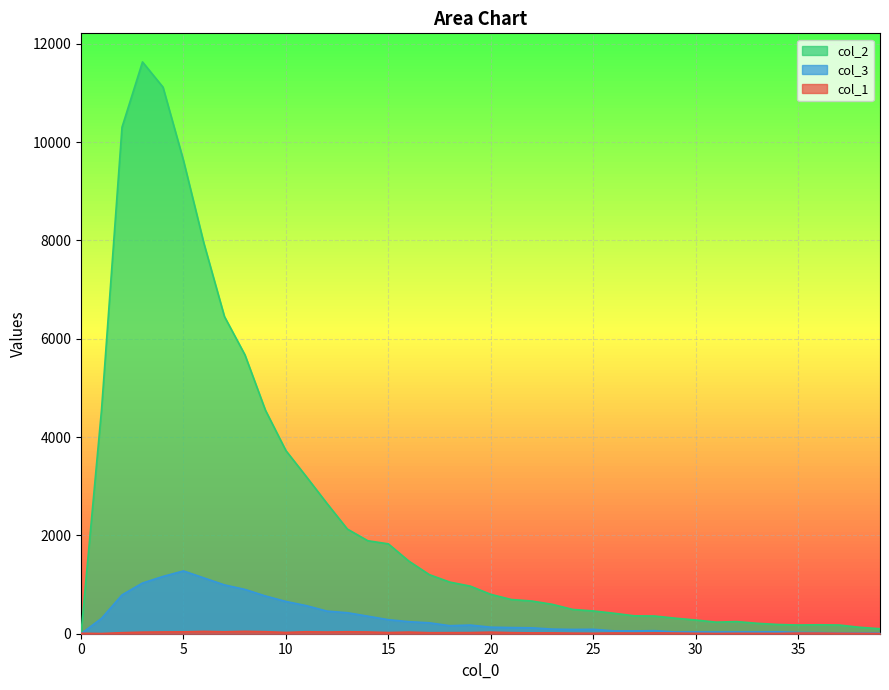

Reading left to right, what are all the values shown in this chart?

col_1: 9	4	21	32	36	38	47	39	48	41	26	40	34	40	35	24	33	21	22	23	32	22	17	17	12	10	15	13	17	13	8	5	8	7	6	13	13	9	7	5
col_2: 0	4554	10303	11631	11118	9627	7937	6452	5673	4547	3725	3194	2653	2129	1891	1828	1478	1202	1050	968	801	696	665	598	494	463	417	364	360	316	279	235	247	212	188	177	182	177	131	101
col_3: 0	312	789	1031	1165	1277	1135	993	901	768	656	571	460	427	357	285	245	222	163	176	133	125	120	94	87	90	58	57	62	35	36	35	36	36	39	26	23	15	16	17